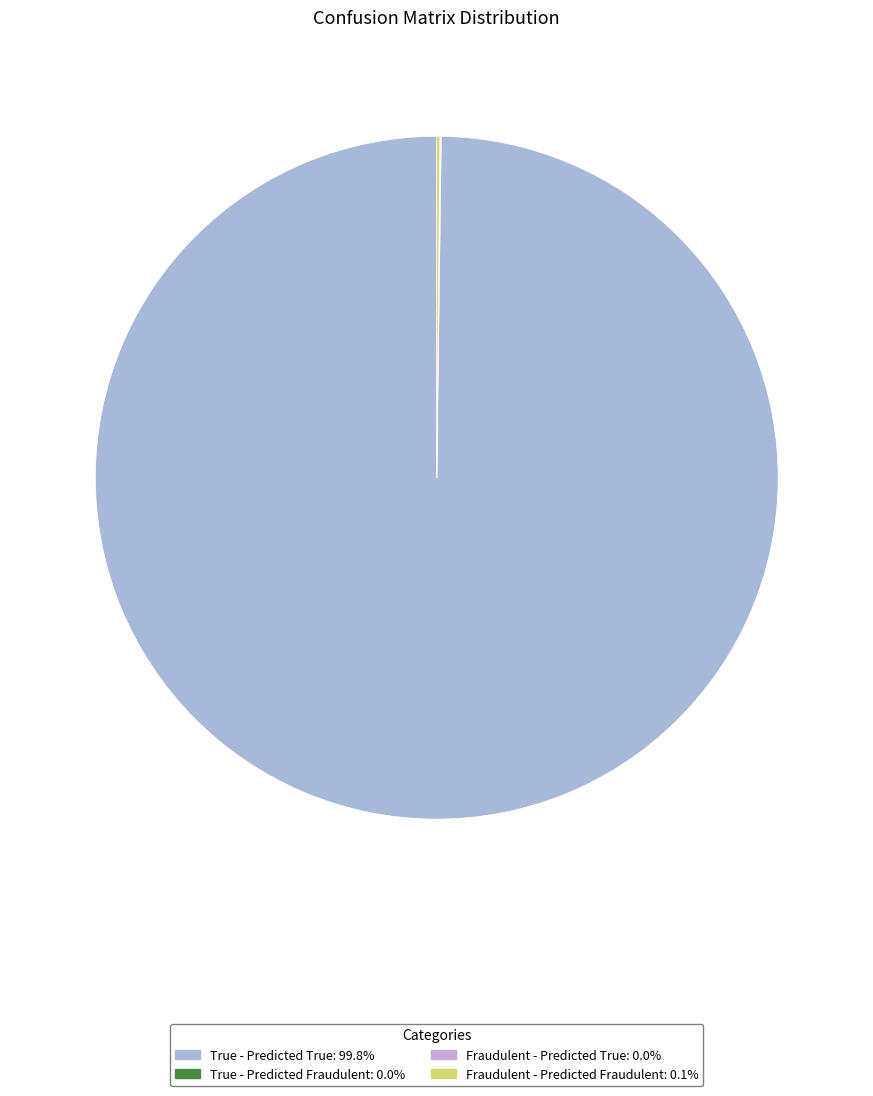

What is the largest slice in the pie chart?

True - Predicted True